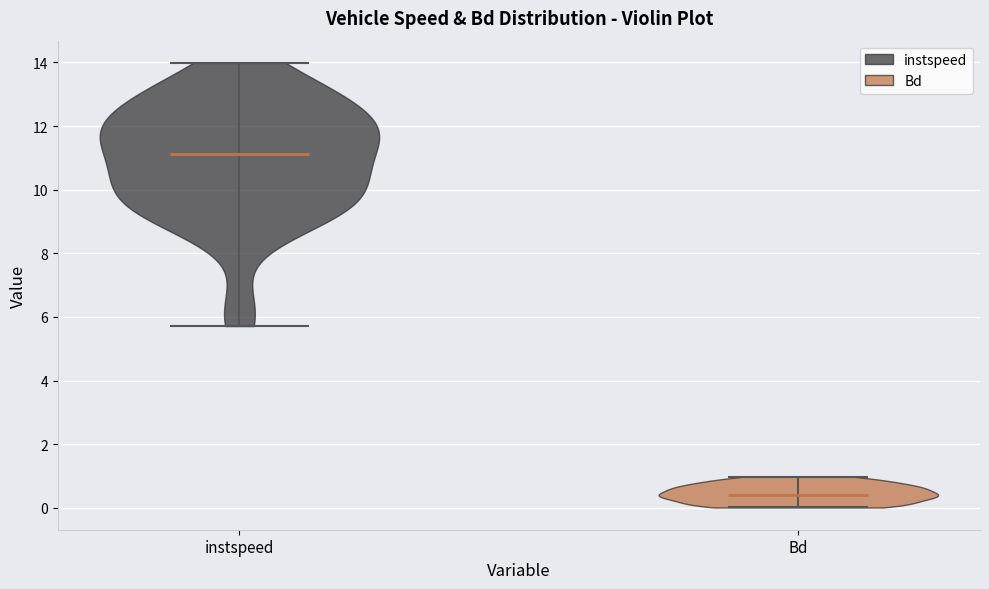

Reading left to right, read every violin against the y-axis: where its median line is, and the lowest and highest points it reaches. The values are not printed on the chart, so give them approximately, as read against the axis.

instspeed: median line 11.2, lowest point 5.8, highest point 14.0
Bd: median line 0.4, lowest point 0.0, highest point 1.0